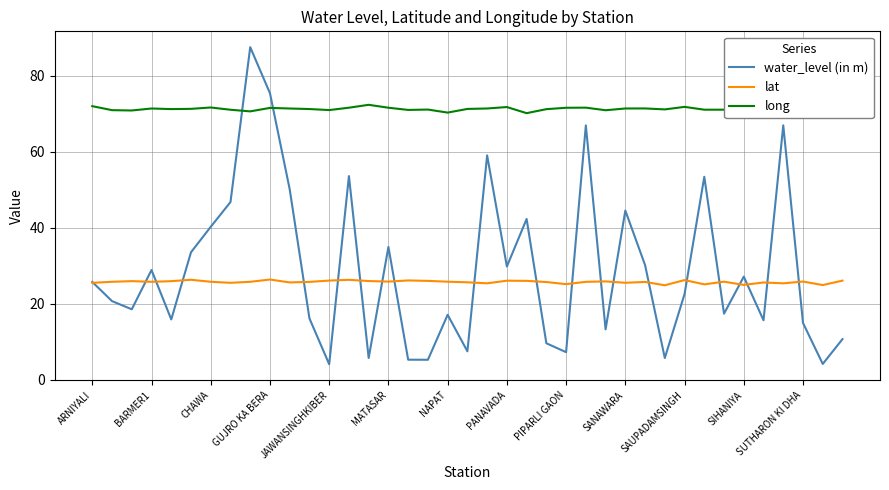

Which series has the largest total across all categories?

long